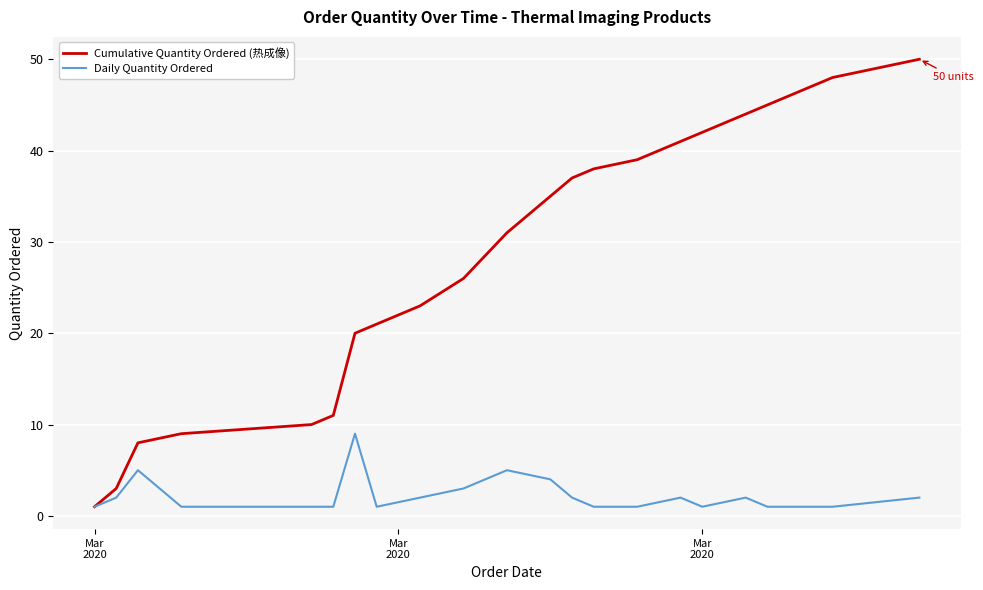

What is the sum of all Daily Quantity Ordered values?

50